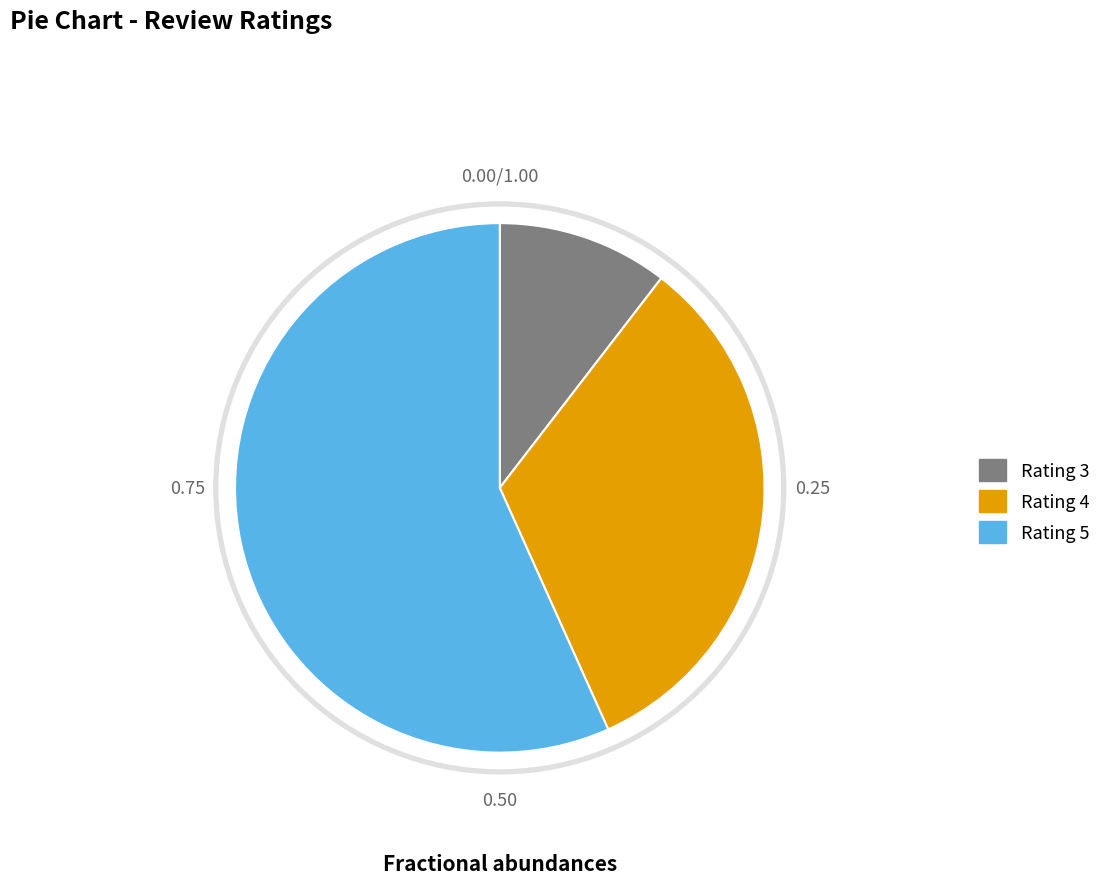

What percentage is the Rating 5 slice, to the nearest percent?

57%